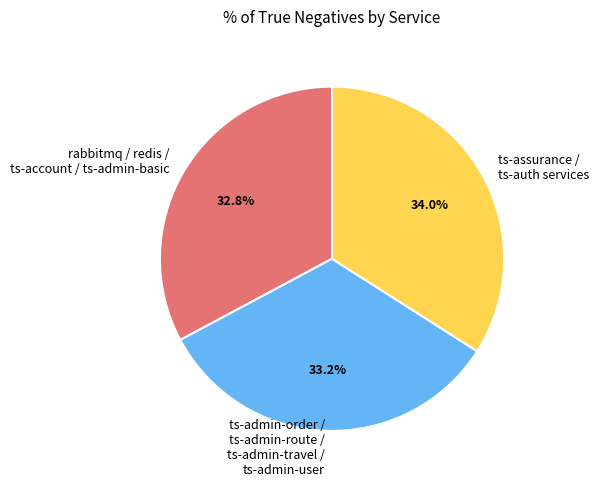

How many segments does this pie chart have?

3